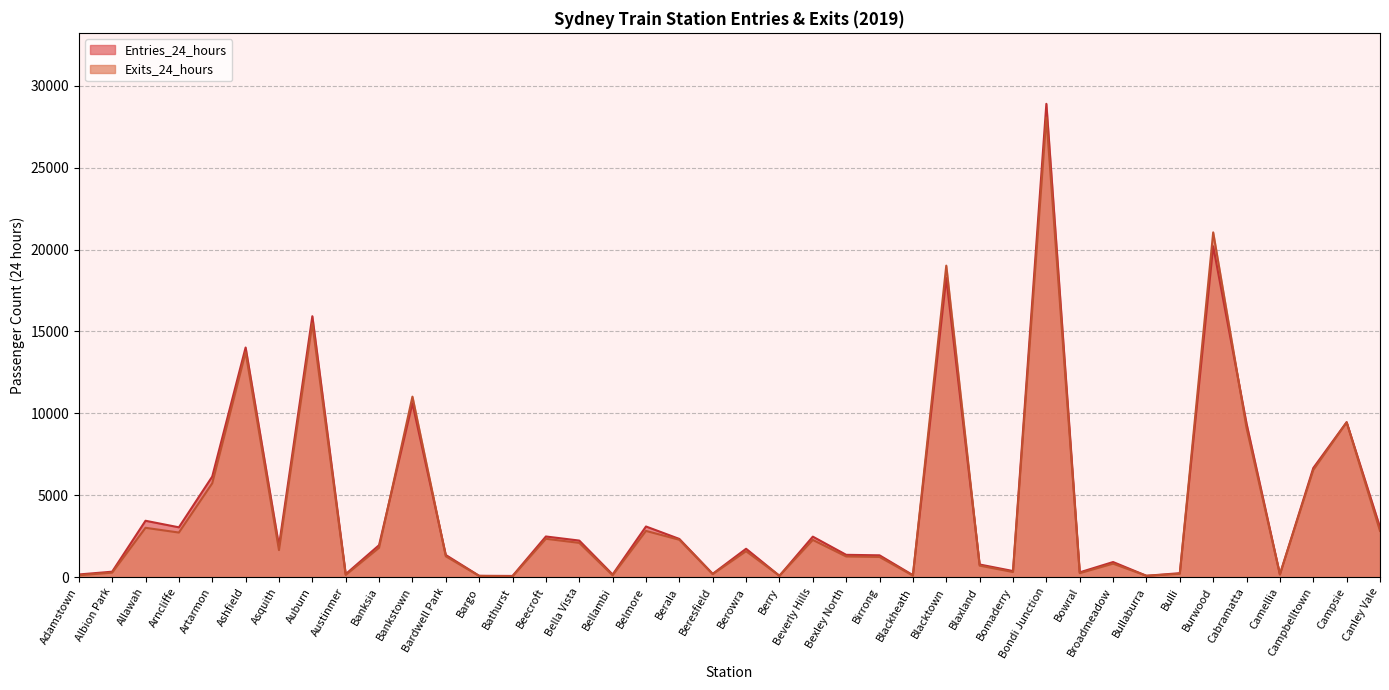

At which category does Exits_24_hours reach its first local valley?

Arncliffe